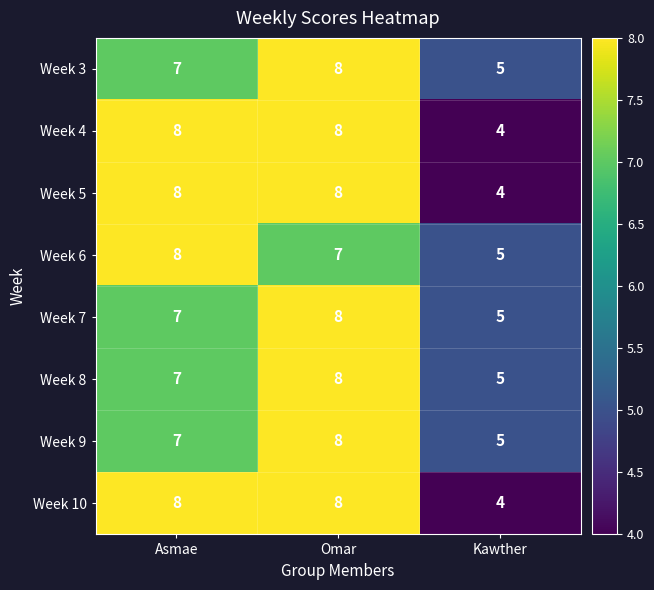

What is the average value of the Week 4 series?

7